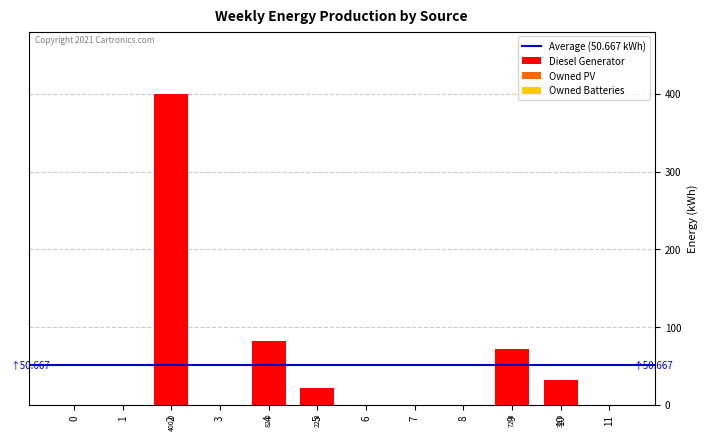

True or false: the data shows 32.0 at 10.

True